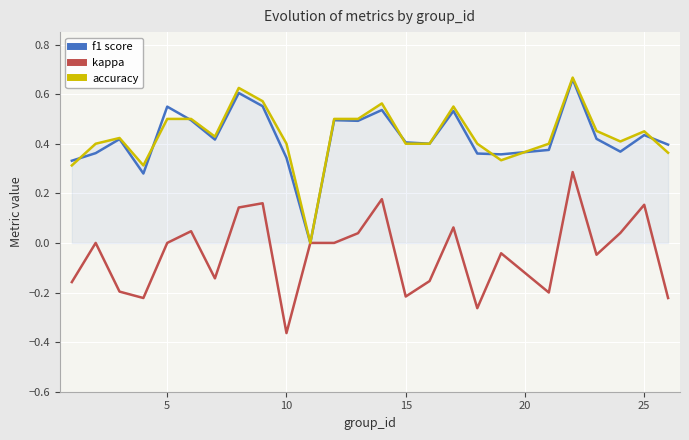

What are all the series names shown in the legend?

f1 score, kappa, accuracy